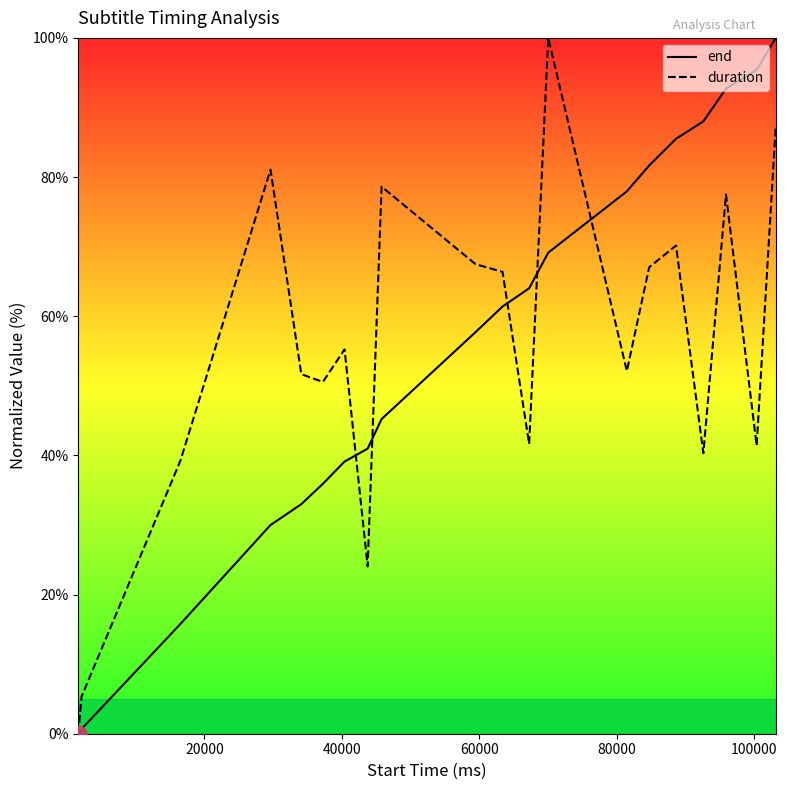

What is the value of the duration point at the 7th from the left?

55.2